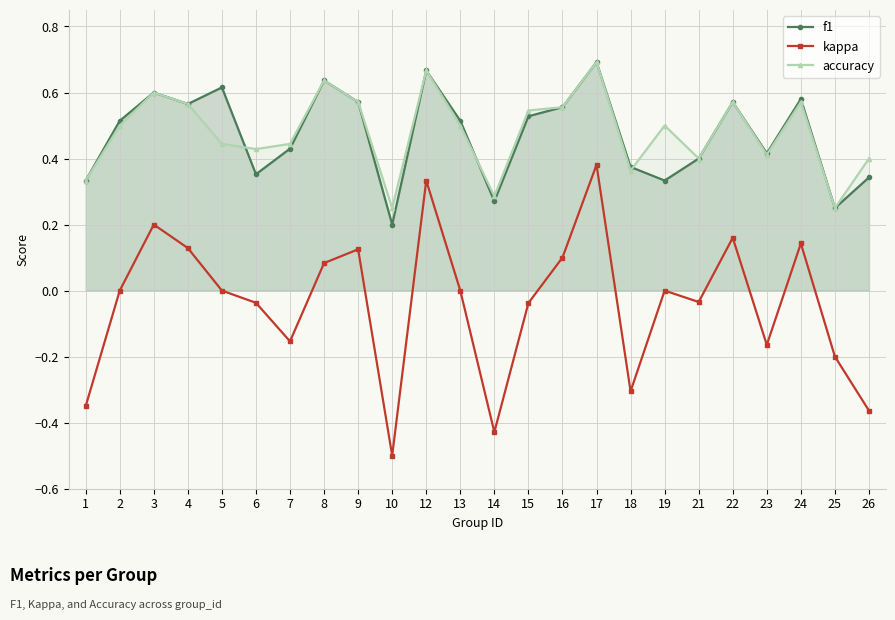

True or false: accuracy has a value of 0.2 at 3.

False